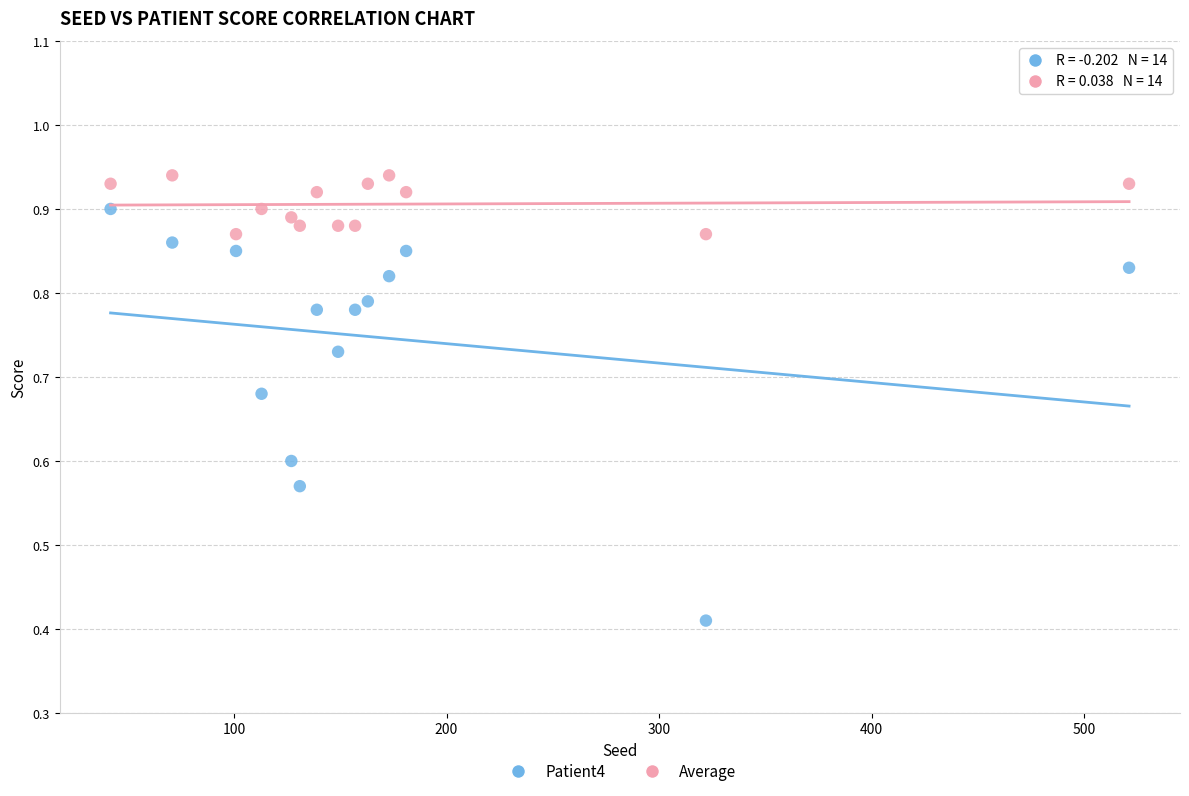

Which series has the largest Y range (max minus min)?

Patient4